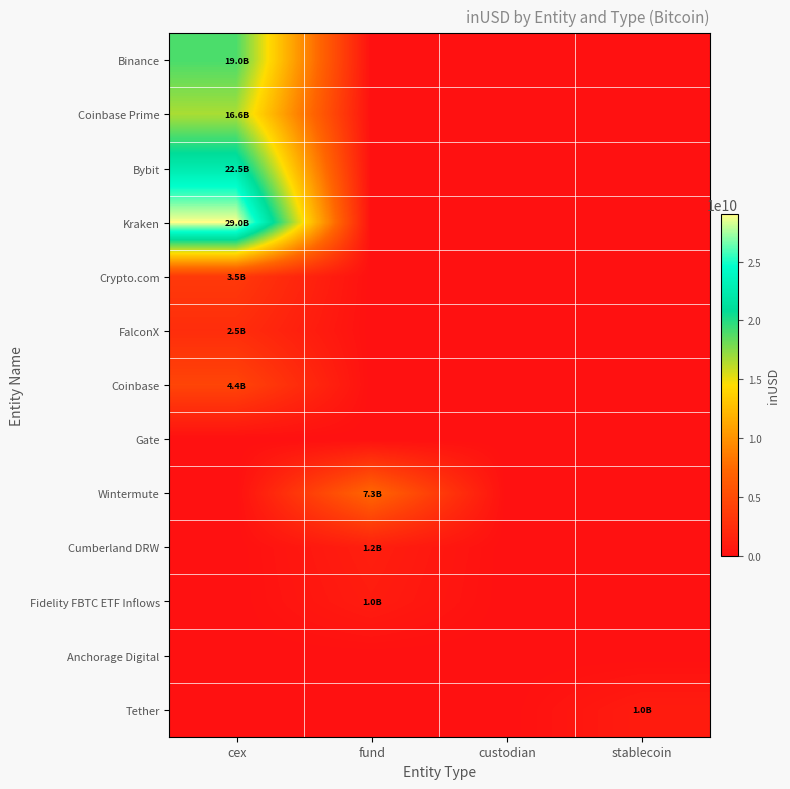

Between custodian and cex, which is larger?

cex